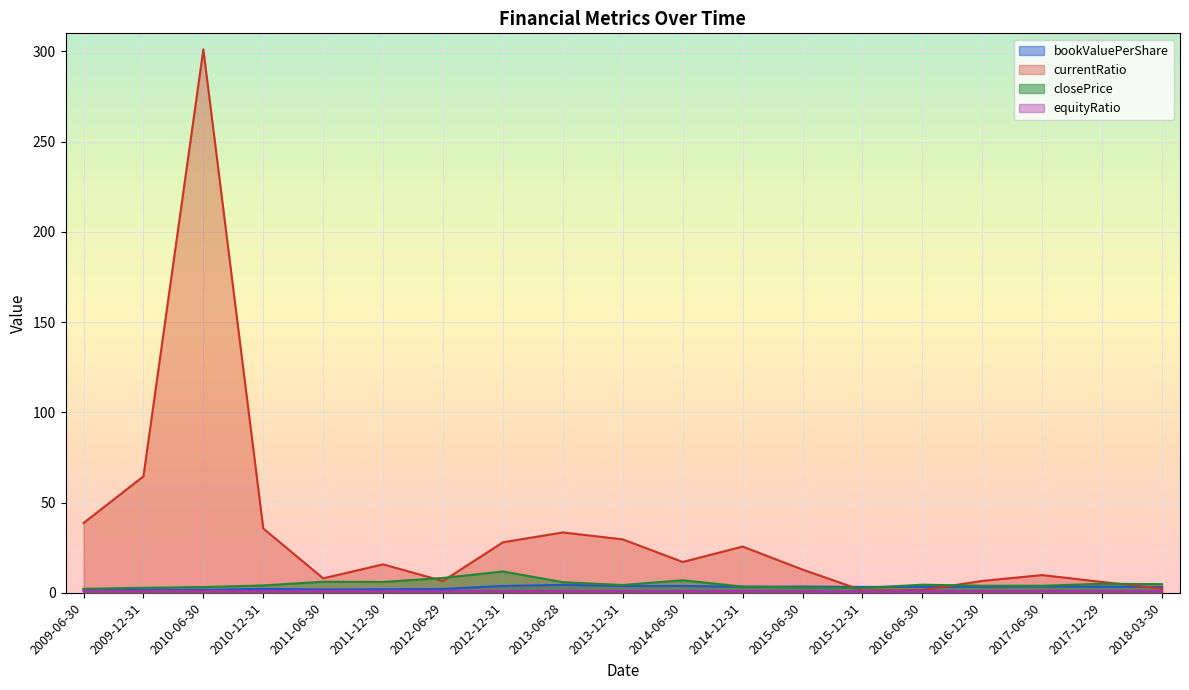

How many values in the bookValuePerShare series are below 3?

7